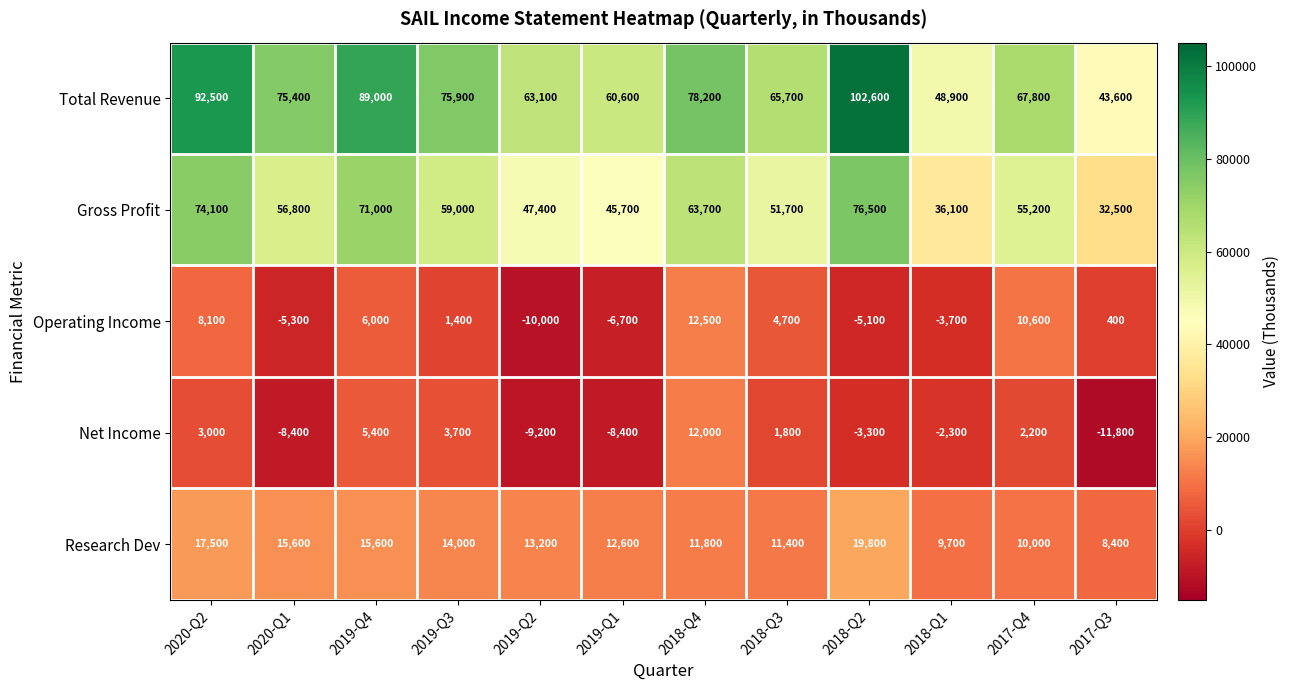

At which category is the sum across all series the highest?

2020-Q2